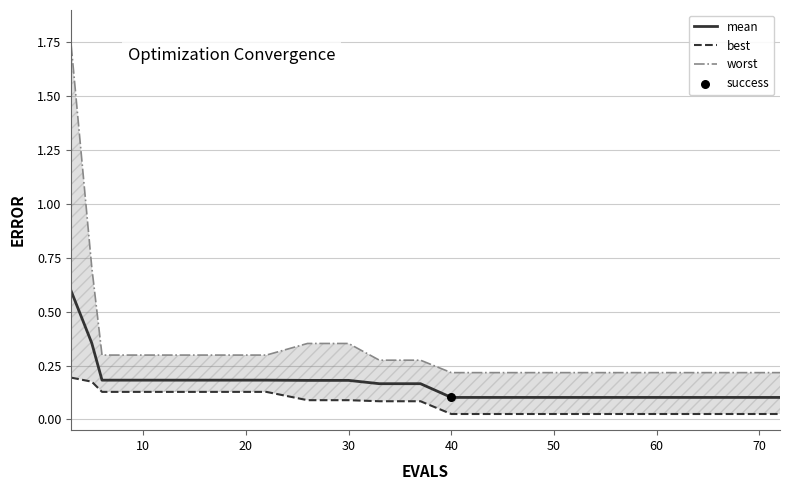

Which series contains the lowest Y value?

best